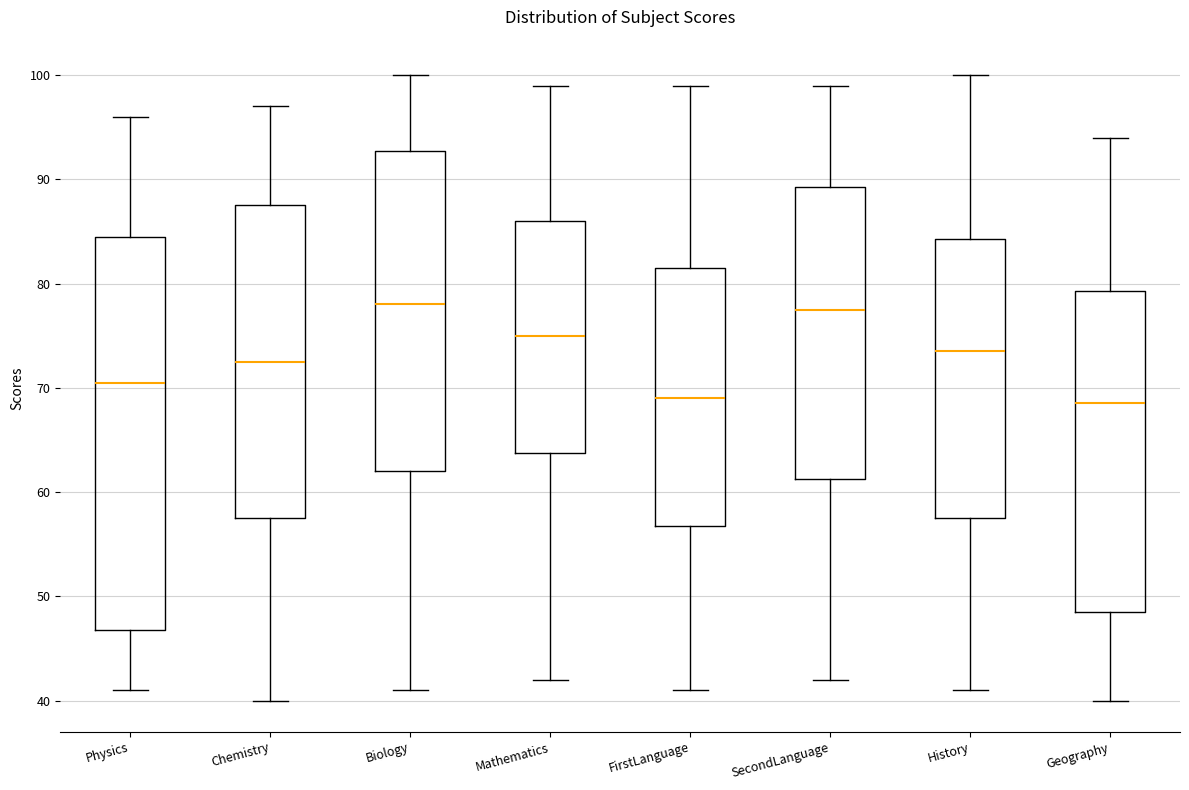

Reading left to right, read every box against the y-axis: the position of its median line, the range the box covers, and the ends of its whiskers. The values are not printed on the chart, so give them approximately, as read against the axis.

Physics: median 71, box 47 to 85, whiskers 41 to 96
Chemistry: median 73, box 58 to 88, whiskers 40 to 97
Biology: median 78, box 62 to 93, whiskers 41 to 100
Mathematics: median 75, box 64 to 86, whiskers 42 to 99
FirstLanguage: median 69, box 57 to 82, whiskers 41 to 99
SecondLanguage: median 78, box 61 to 89, whiskers 42 to 99
History: median 74, box 58 to 84, whiskers 41 to 100
Geography: median 69, box 49 to 79, whiskers 40 to 94